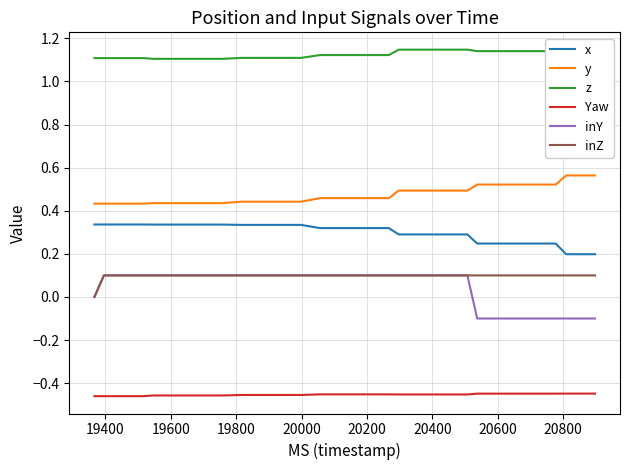

Which series has the largest total across all categories?

z